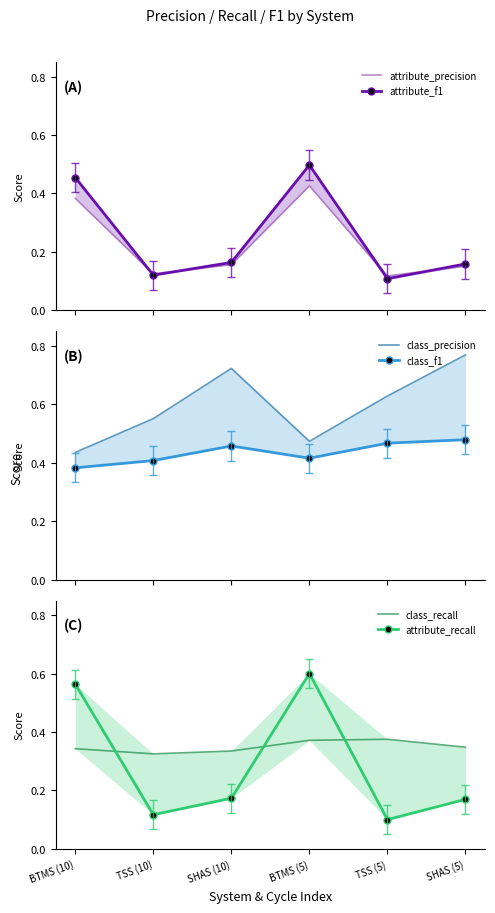

Reading left to right, transcribe all the data shown in this chart.

attribute_precision: 0.4	0.1	0.2	0.4	0.1	0.2
attribute_f1: 0.5	0.1	0.2	0.5	0.1	0.2
class_precision: 0.4	0.6	0.7	0.5	0.6	0.8
class_f1: 0.4	0.4	0.5	0.4	0.5	0.5
class_recall: 0.3	0.3	0.3	0.4	0.4	0.3
attribute_recall: 0.6	0.1	0.2	0.6	0.1	0.2